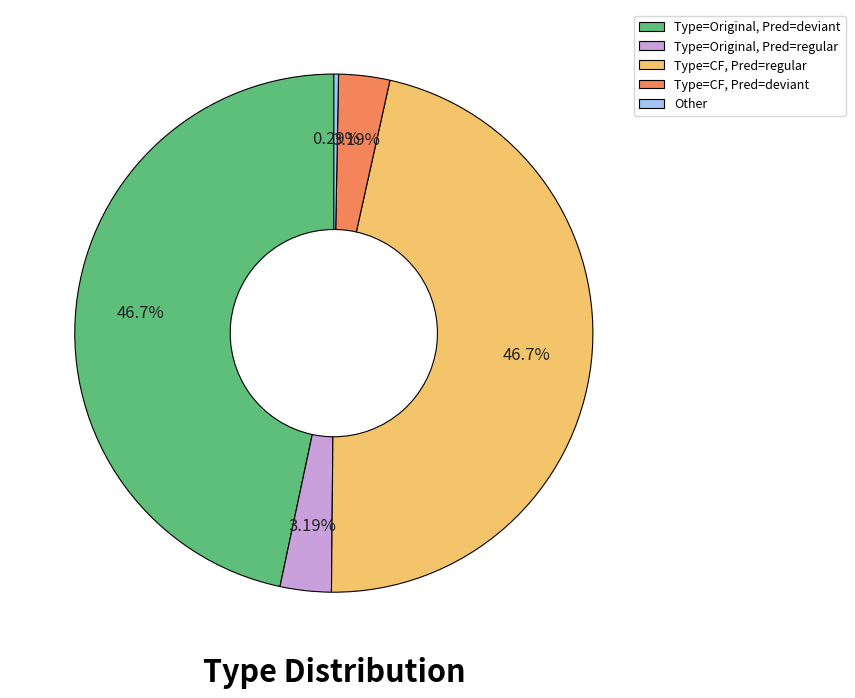

What is the smallest slice in the pie chart?

Other